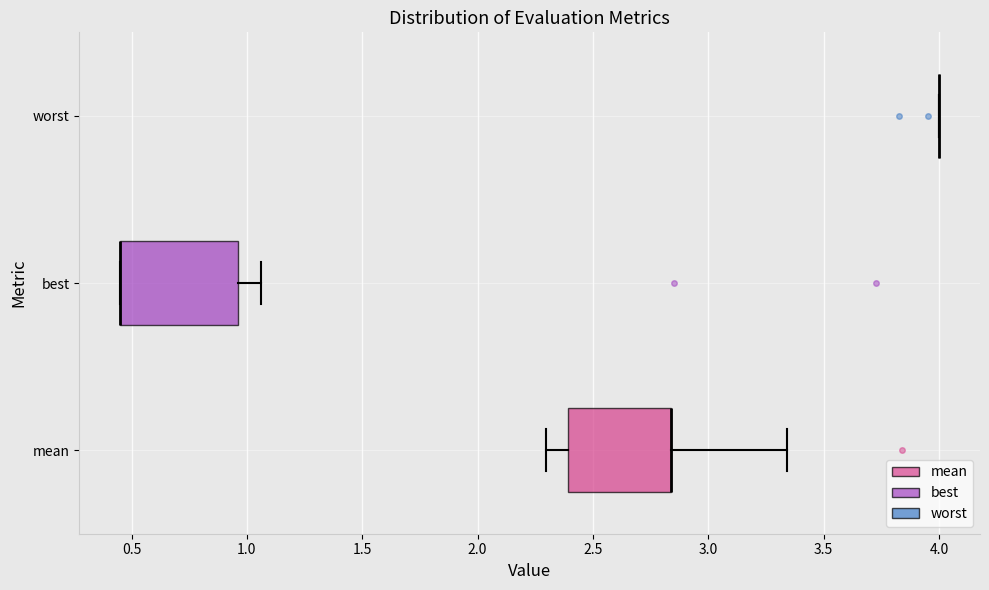

Reading bottom to top, transcribe this box plot: for each box, give where its median line is, the range the box spans, and where its two whiskers end, as read against the x-axis. The values are not printed on the chart, so give them approximately, as read against the axis.

mean: median 2.85 (drawn on the box's right edge), box 2.40 to 2.85, whiskers 2.30 to 3.35
best: median 0.45 (drawn on the box's left edge), box 0.45 to 0.95, whiskers 0.45 to 1.05
worst: box collapsed to a line at 4.00, whiskers 4.00 to 4.00